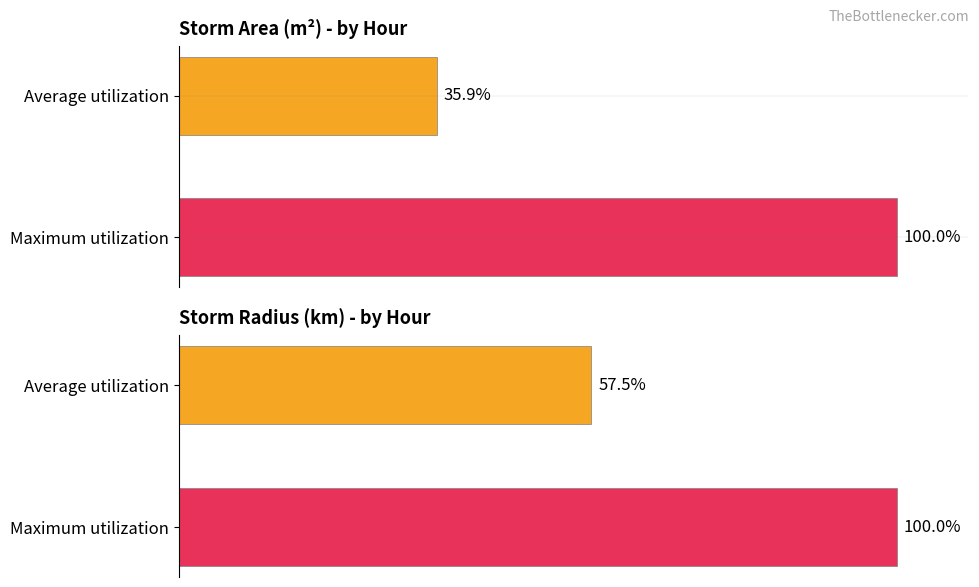

The area series shows 154.6 at 0. True or false?

False